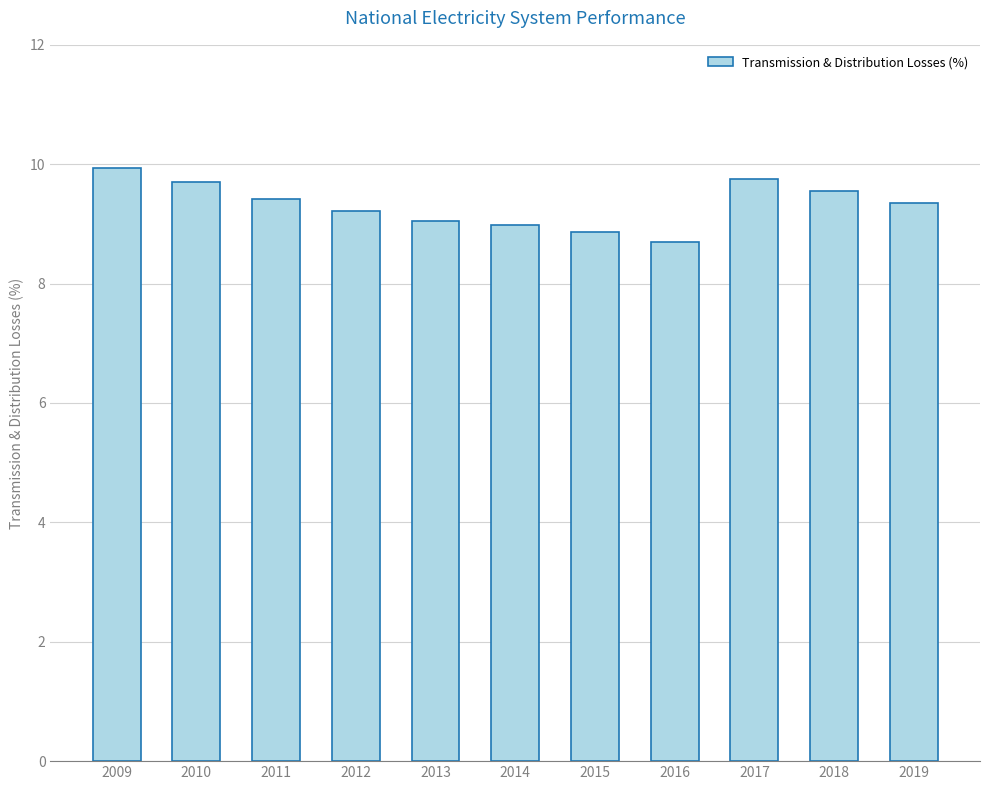

What value does the data have at 2013?

9.1